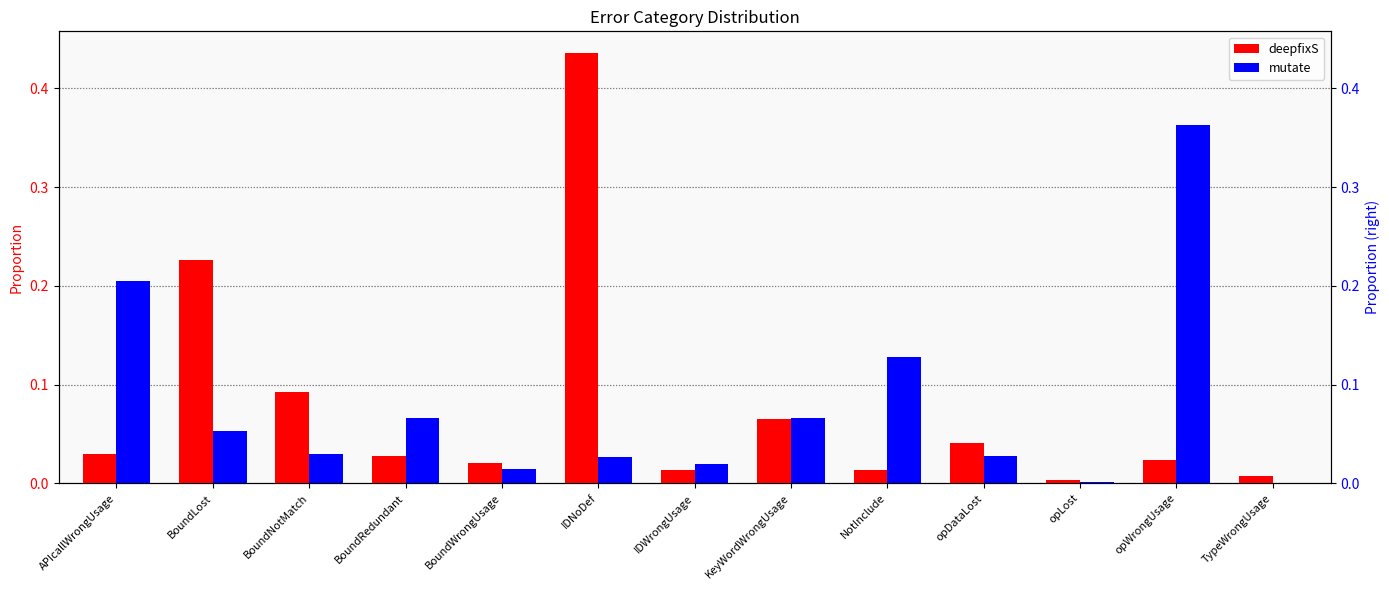

Is the value of mutate at opWrongUsage greater than the value of deepfixS at IDNoDef?

No